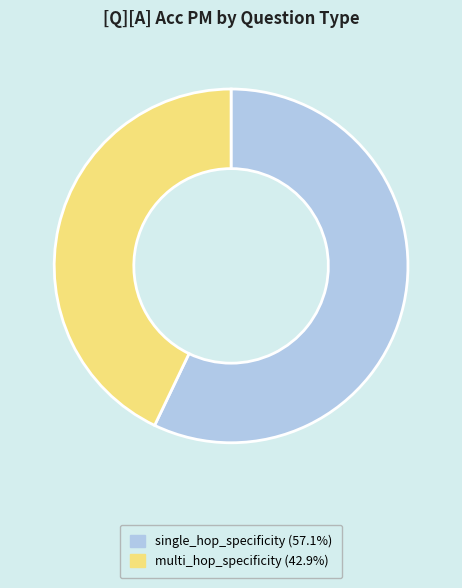

How many slices are in this pie chart?

2